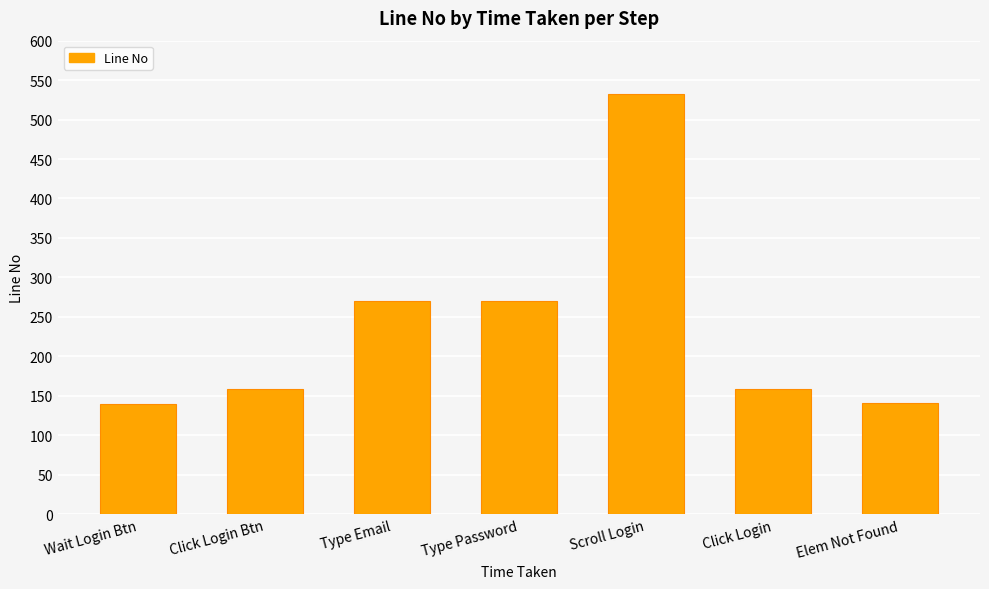

What is the label of the 4th bar from the left?

Type Password